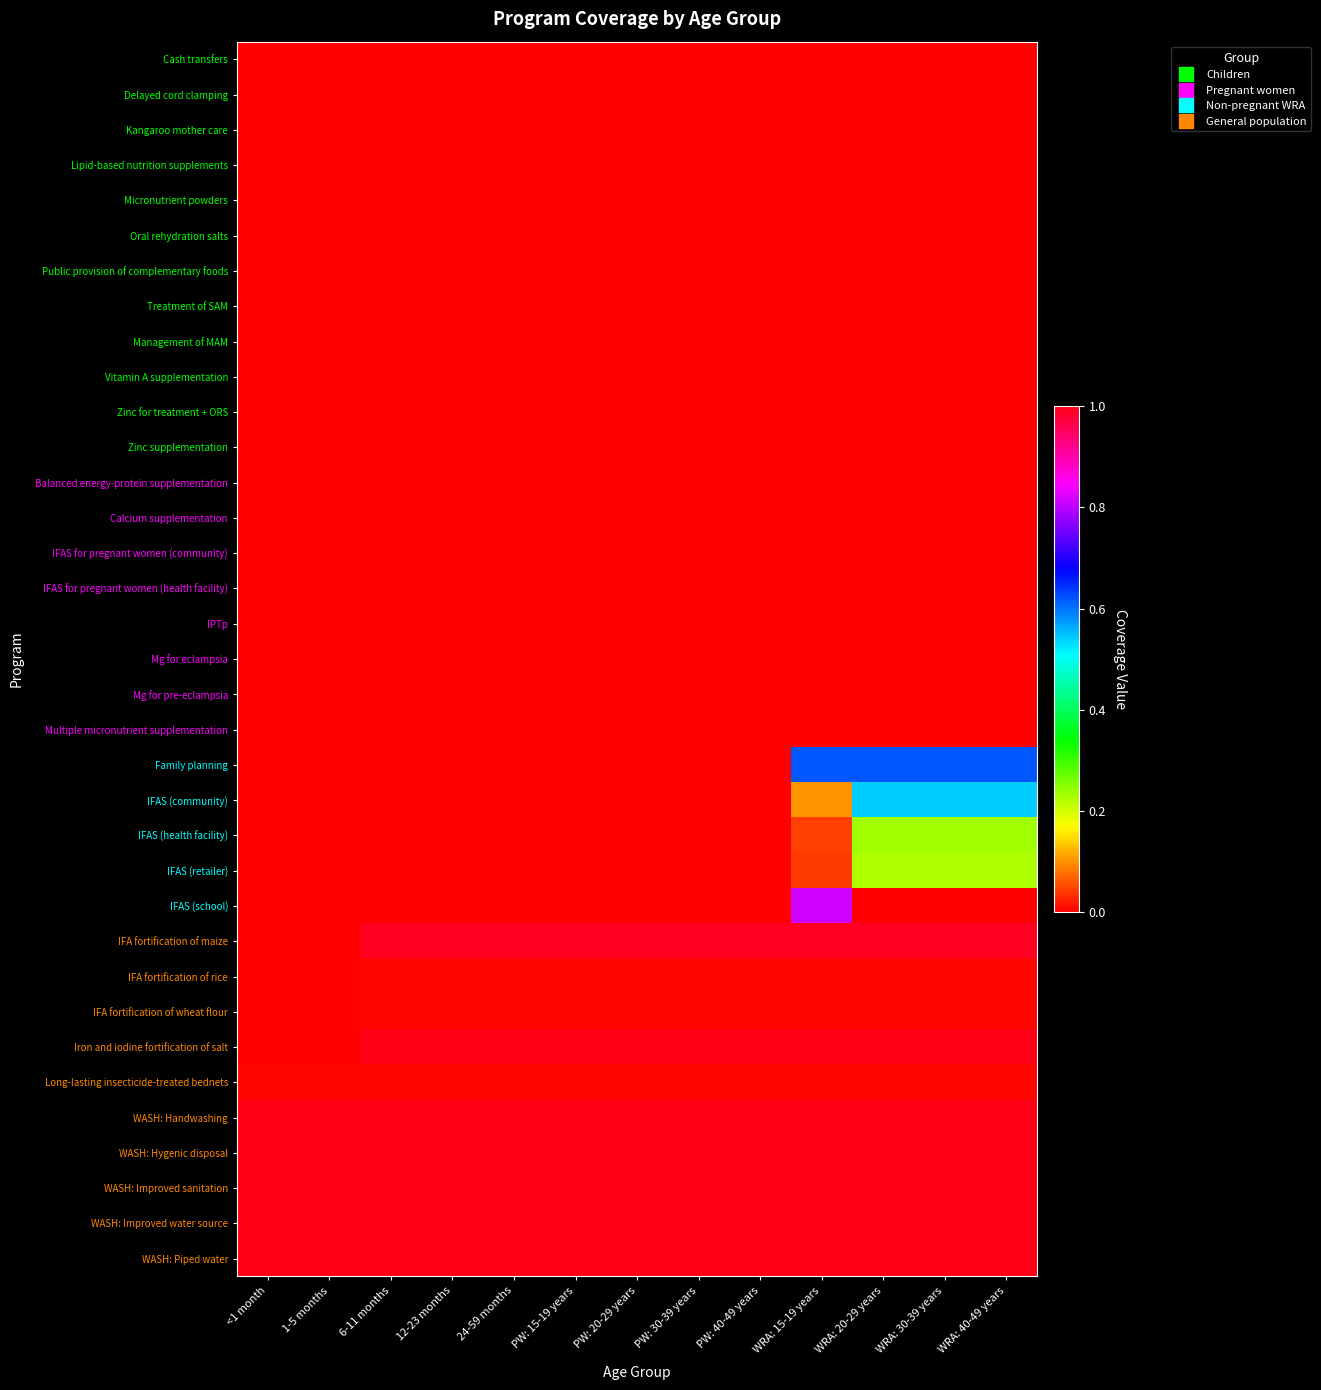

Reading left to right, extract all data points from this chart.

Cash transfers: <1 month=0.0	1-5 months=0.0	6-11 months=0.0	12-23 months=0.0	24-59 months=0.0	PW: 15-19 years=0.0	PW: 20-29 years=0.0	PW: 30-39 years=0.0	PW: 40-49 years=0.0	WRA: 15-19 years=0.0	WRA: 20-29 years=0.0	WRA: 30-39 years=0.0	WRA: 40-49 years=0.0
Delayed cord clamping: <1 month=0.0	1-5 months=0.0	6-11 months=0.0	12-23 months=0.0	24-59 months=0.0	PW: 15-19 years=0.0	PW: 20-29 years=0.0	PW: 30-39 years=0.0	PW: 40-49 years=0.0	WRA: 15-19 years=0.0	WRA: 20-29 years=0.0	WRA: 30-39 years=0.0	WRA: 40-49 years=0.0
Kangaroo mother care: <1 month=0.0	1-5 months=0.0	6-11 months=0.0	12-23 months=0.0	24-59 months=0.0	PW: 15-19 years=0.0	PW: 20-29 years=0.0	PW: 30-39 years=0.0	PW: 40-49 years=0.0	WRA: 15-19 years=0.0	WRA: 20-29 years=0.0	WRA: 30-39 years=0.0	WRA: 40-49 years=0.0
Lipid-based nutrition supplements: <1 month=0.0	1-5 months=0.0	6-11 months=0.0	12-23 months=0.0	24-59 months=0.0	PW: 15-19 years=0.0	PW: 20-29 years=0.0	PW: 30-39 years=0.0	PW: 40-49 years=0.0	WRA: 15-19 years=0.0	WRA: 20-29 years=0.0	WRA: 30-39 years=0.0	WRA: 40-49 years=0.0
Micronutrient powders: <1 month=0.0	1-5 months=0.0	6-11 months=0.0	12-23 months=0.0	24-59 months=0.0	PW: 15-19 years=0.0	PW: 20-29 years=0.0	PW: 30-39 years=0.0	PW: 40-49 years=0.0	WRA: 15-19 years=0.0	WRA: 20-29 years=0.0	WRA: 30-39 years=0.0	WRA: 40-49 years=0.0
Oral rehydration salts: <1 month=0.0	1-5 months=0.0	6-11 months=0.0	12-23 months=0.0	24-59 months=0.0	PW: 15-19 years=0.0	PW: 20-29 years=0.0	PW: 30-39 years=0.0	PW: 40-49 years=0.0	WRA: 15-19 years=0.0	WRA: 20-29 years=0.0	WRA: 30-39 years=0.0	WRA: 40-49 years=0.0
Public provision of complementary foods: <1 month=0.0	1-5 months=0.0	6-11 months=0.0	12-23 months=0.0	24-59 months=0.0	PW: 15-19 years=0.0	PW: 20-29 years=0.0	PW: 30-39 years=0.0	PW: 40-49 years=0.0	WRA: 15-19 years=0.0	WRA: 20-29 years=0.0	WRA: 30-39 years=0.0	WRA: 40-49 years=0.0
Treatment of SAM: <1 month=0.0	1-5 months=0.0	6-11 months=0.0	12-23 months=0.0	24-59 months=0.0	PW: 15-19 years=0.0	PW: 20-29 years=0.0	PW: 30-39 years=0.0	PW: 40-49 years=0.0	WRA: 15-19 years=0.0	WRA: 20-29 years=0.0	WRA: 30-39 years=0.0	WRA: 40-49 years=0.0
Management of MAM: <1 month=0.0	1-5 months=0.0	6-11 months=0.0	12-23 months=0.0	24-59 months=0.0	PW: 15-19 years=0.0	PW: 20-29 years=0.0	PW: 30-39 years=0.0	PW: 40-49 years=0.0	WRA: 15-19 years=0.0	WRA: 20-29 years=0.0	WRA: 30-39 years=0.0	WRA: 40-49 years=0.0
Vitamin A supplementation: <1 month=0.0	1-5 months=0.0	6-11 months=0.0	12-23 months=0.0	24-59 months=0.0	PW: 15-19 years=0.0	PW: 20-29 years=0.0	PW: 30-39 years=0.0	PW: 40-49 years=0.0	WRA: 15-19 years=0.0	WRA: 20-29 years=0.0	WRA: 30-39 years=0.0	WRA: 40-49 years=0.0
Zinc for treatment + ORS: <1 month=0.0	1-5 months=0.0	6-11 months=0.0	12-23 months=0.0	24-59 months=0.0	PW: 15-19 years=0.0	PW: 20-29 years=0.0	PW: 30-39 years=0.0	PW: 40-49 years=0.0	WRA: 15-19 years=0.0	WRA: 20-29 years=0.0	WRA: 30-39 years=0.0	WRA: 40-49 years=0.0
Zinc supplementation: <1 month=0.0	1-5 months=0.0	6-11 months=0.0	12-23 months=0.0	24-59 months=0.0	PW: 15-19 years=0.0	PW: 20-29 years=0.0	PW: 30-39 years=0.0	PW: 40-49 years=0.0	WRA: 15-19 years=0.0	WRA: 20-29 years=0.0	WRA: 30-39 years=0.0	WRA: 40-49 years=0.0
Balanced energy-protein supplementation: <1 month=0.0	1-5 months=0.0	6-11 months=0.0	12-23 months=0.0	24-59 months=0.0	PW: 15-19 years=0.0	PW: 20-29 years=0.0	PW: 30-39 years=0.0	PW: 40-49 years=0.0	WRA: 15-19 years=0.0	WRA: 20-29 years=0.0	WRA: 30-39 years=0.0	WRA: 40-49 years=0.0
Calcium supplementation: <1 month=0.0	1-5 months=0.0	6-11 months=0.0	12-23 months=0.0	24-59 months=0.0	PW: 15-19 years=0.0	PW: 20-29 years=0.0	PW: 30-39 years=0.0	PW: 40-49 years=0.0	WRA: 15-19 years=0.0	WRA: 20-29 years=0.0	WRA: 30-39 years=0.0	WRA: 40-49 years=0.0
IFAS for pregnant women (community): <1 month=0.0	1-5 months=0.0	6-11 months=0.0	12-23 months=0.0	24-59 months=0.0	PW: 15-19 years=0.0	PW: 20-29 years=0.0	PW: 30-39 years=0.0	PW: 40-49 years=0.0	WRA: 15-19 years=0.0	WRA: 20-29 years=0.0	WRA: 30-39 years=0.0	WRA: 40-49 years=0.0
IFAS for pregnant women (health facility): <1 month=0.0	1-5 months=0.0	6-11 months=0.0	12-23 months=0.0	24-59 months=0.0	PW: 15-19 years=0.0	PW: 20-29 years=0.0	PW: 30-39 years=0.0	PW: 40-49 years=0.0	WRA: 15-19 years=0.0	WRA: 20-29 years=0.0	WRA: 30-39 years=0.0	WRA: 40-49 years=0.0
IPTp: <1 month=0.0	1-5 months=0.0	6-11 months=0.0	12-23 months=0.0	24-59 months=0.0	PW: 15-19 years=0.0	PW: 20-29 years=0.0	PW: 30-39 years=0.0	PW: 40-49 years=0.0	WRA: 15-19 years=0.0	WRA: 20-29 years=0.0	WRA: 30-39 years=0.0	WRA: 40-49 years=0.0
Mg for eclampsia: <1 month=0.0	1-5 months=0.0	6-11 months=0.0	12-23 months=0.0	24-59 months=0.0	PW: 15-19 years=0.0	PW: 20-29 years=0.0	PW: 30-39 years=0.0	PW: 40-49 years=0.0	WRA: 15-19 years=0.0	WRA: 20-29 years=0.0	WRA: 30-39 years=0.0	WRA: 40-49 years=0.0
Mg for pre-eclampsia: <1 month=0.0	1-5 months=0.0	6-11 months=0.0	12-23 months=0.0	24-59 months=0.0	PW: 15-19 years=0.0	PW: 20-29 years=0.0	PW: 30-39 years=0.0	PW: 40-49 years=0.0	WRA: 15-19 years=0.0	WRA: 20-29 years=0.0	WRA: 30-39 years=0.0	WRA: 40-49 years=0.0
Multiple micronutrient supplementation: <1 month=0.0	1-5 months=0.0	6-11 months=0.0	12-23 months=0.0	24-59 months=0.0	PW: 15-19 years=0.0	PW: 20-29 years=0.0	PW: 30-39 years=0.0	PW: 40-49 years=0.0	WRA: 15-19 years=0.0	WRA: 20-29 years=0.0	WRA: 30-39 years=0.0	WRA: 40-49 years=0.0
Family planning: <1 month=0.0	1-5 months=0.0	6-11 months=0.0	12-23 months=0.0	24-59 months=0.0	PW: 15-19 years=0.0	PW: 20-29 years=0.0	PW: 30-39 years=0.0	PW: 40-49 years=0.0	WRA: 15-19 years=0.6	WRA: 20-29 years=0.6	WRA: 30-39 years=0.6	WRA: 40-49 years=0.6
IFAS (community): <1 month=0.0	1-5 months=0.0	6-11 months=0.0	12-23 months=0.0	24-59 months=0.0	PW: 15-19 years=0.0	PW: 20-29 years=0.0	PW: 30-39 years=0.0	PW: 40-49 years=0.0	WRA: 15-19 years=0.1	WRA: 20-29 years=0.5	WRA: 30-39 years=0.5	WRA: 40-49 years=0.5
IFAS (health facility): <1 month=0.0	1-5 months=0.0	6-11 months=0.0	12-23 months=0.0	24-59 months=0.0	PW: 15-19 years=0.0	PW: 20-29 years=0.0	PW: 30-39 years=0.0	PW: 40-49 years=0.0	WRA: 15-19 years=0.0	WRA: 20-29 years=0.2	WRA: 30-39 years=0.2	WRA: 40-49 years=0.2
IFAS (retailer): <1 month=0.0	1-5 months=0.0	6-11 months=0.0	12-23 months=0.0	24-59 months=0.0	PW: 15-19 years=0.0	PW: 20-29 years=0.0	PW: 30-39 years=0.0	PW: 40-49 years=0.0	WRA: 15-19 years=0.0	WRA: 20-29 years=0.2	WRA: 30-39 years=0.2	WRA: 40-49 years=0.2
IFAS (school): <1 month=0.0	1-5 months=0.0	6-11 months=0.0	12-23 months=0.0	24-59 months=0.0	PW: 15-19 years=0.0	PW: 20-29 years=0.0	PW: 30-39 years=0.0	PW: 40-49 years=0.0	WRA: 15-19 years=0.8	WRA: 20-29 years=0.0	WRA: 30-39 years=0.0	WRA: 40-49 years=0.0
IFA fortification of maize: <1 month=0.0	1-5 months=0.0	6-11 months=1.0	12-23 months=1.0	24-59 months=1.0	PW: 15-19 years=1.0	PW: 20-29 years=1.0	PW: 30-39 years=1.0	PW: 40-49 years=1.0	WRA: 15-19 years=1.0	WRA: 20-29 years=1.0	WRA: 30-39 years=1.0	WRA: 40-49 years=1.0
IFA fortification of rice: <1 month=0.0	1-5 months=0.0	6-11 months=0.0	12-23 months=0.0	24-59 months=0.0	PW: 15-19 years=0.0	PW: 20-29 years=0.0	PW: 30-39 years=0.0	PW: 40-49 years=0.0	WRA: 15-19 years=0.0	WRA: 20-29 years=0.0	WRA: 30-39 years=0.0	WRA: 40-49 years=0.0
IFA fortification of wheat flour: <1 month=0.0	1-5 months=0.0	6-11 months=0.0	12-23 months=0.0	24-59 months=0.0	PW: 15-19 years=0.0	PW: 20-29 years=0.0	PW: 30-39 years=0.0	PW: 40-49 years=0.0	WRA: 15-19 years=0.0	WRA: 20-29 years=0.0	WRA: 30-39 years=0.0	WRA: 40-49 years=0.0
Iron and iodine fortification of salt: <1 month=0.0	1-5 months=0.0	6-11 months=1.0	12-23 months=1.0	24-59 months=1.0	PW: 15-19 years=1.0	PW: 20-29 years=1.0	PW: 30-39 years=1.0	PW: 40-49 years=1.0	WRA: 15-19 years=1.0	WRA: 20-29 years=1.0	WRA: 30-39 years=1.0	WRA: 40-49 years=1.0
Long-lasting insecticide-treated bednets: <1 month=0.0	1-5 months=0.0	6-11 months=0.0	12-23 months=0.0	24-59 months=0.0	PW: 15-19 years=0.0	PW: 20-29 years=0.0	PW: 30-39 years=0.0	PW: 40-49 years=0.0	WRA: 15-19 years=0.0	WRA: 20-29 years=0.0	WRA: 30-39 years=0.0	WRA: 40-49 years=0.0
WASH: Handwashing: <1 month=1.0	1-5 months=1.0	6-11 months=1.0	12-23 months=1.0	24-59 months=1.0	PW: 15-19 years=1.0	PW: 20-29 years=1.0	PW: 30-39 years=1.0	PW: 40-49 years=1.0	WRA: 15-19 years=1.0	WRA: 20-29 years=1.0	WRA: 30-39 years=1.0	WRA: 40-49 years=1.0
WASH: Hygenic disposal: <1 month=1.0	1-5 months=1.0	6-11 months=1.0	12-23 months=1.0	24-59 months=1.0	PW: 15-19 years=1.0	PW: 20-29 years=1.0	PW: 30-39 years=1.0	PW: 40-49 years=1.0	WRA: 15-19 years=1.0	WRA: 20-29 years=1.0	WRA: 30-39 years=1.0	WRA: 40-49 years=1.0
WASH: Improved sanitation: <1 month=1.0	1-5 months=1.0	6-11 months=1.0	12-23 months=1.0	24-59 months=1.0	PW: 15-19 years=1.0	PW: 20-29 years=1.0	PW: 30-39 years=1.0	PW: 40-49 years=1.0	WRA: 15-19 years=1.0	WRA: 20-29 years=1.0	WRA: 30-39 years=1.0	WRA: 40-49 years=1.0
WASH: Improved water source: <1 month=1.0	1-5 months=1.0	6-11 months=1.0	12-23 months=1.0	24-59 months=1.0	PW: 15-19 years=1.0	PW: 20-29 years=1.0	PW: 30-39 years=1.0	PW: 40-49 years=1.0	WRA: 15-19 years=1.0	WRA: 20-29 years=1.0	WRA: 30-39 years=1.0	WRA: 40-49 years=1.0
WASH: Piped water: <1 month=1.0	1-5 months=1.0	6-11 months=1.0	12-23 months=1.0	24-59 months=1.0	PW: 15-19 years=1.0	PW: 20-29 years=1.0	PW: 30-39 years=1.0	PW: 40-49 years=1.0	WRA: 15-19 years=1.0	WRA: 20-29 years=1.0	WRA: 30-39 years=1.0	WRA: 40-49 years=1.0